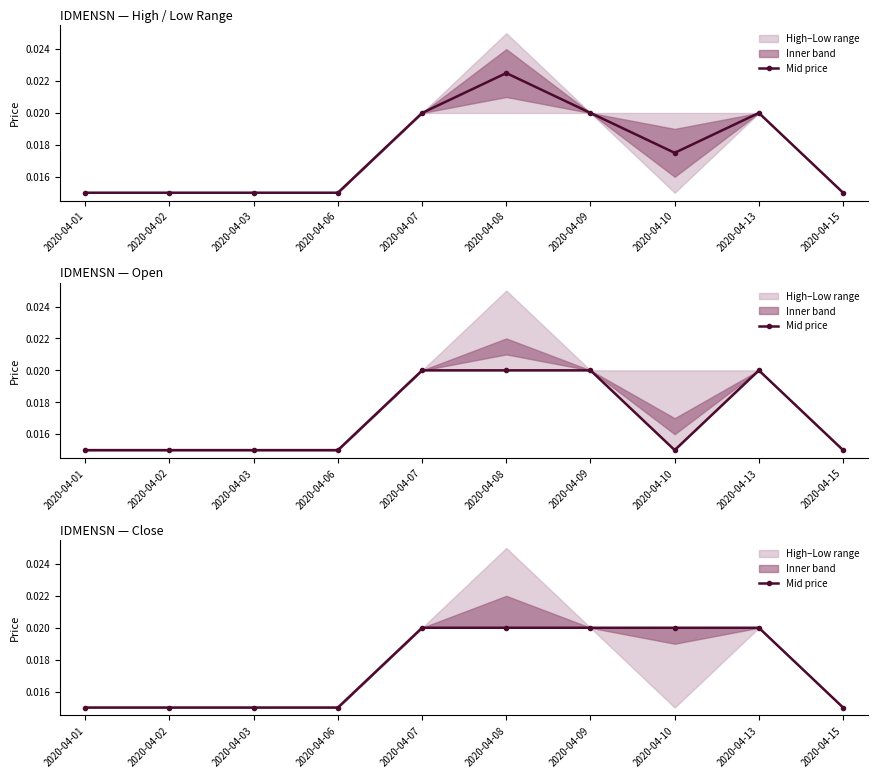

Rank the categories by value from lowest to highest.

2020-04-01, 2020-04-02, 2020-04-03, 2020-04-06, 2020-04-15, 2020-04-07, 2020-04-08, 2020-04-09, 2020-04-10, 2020-04-13